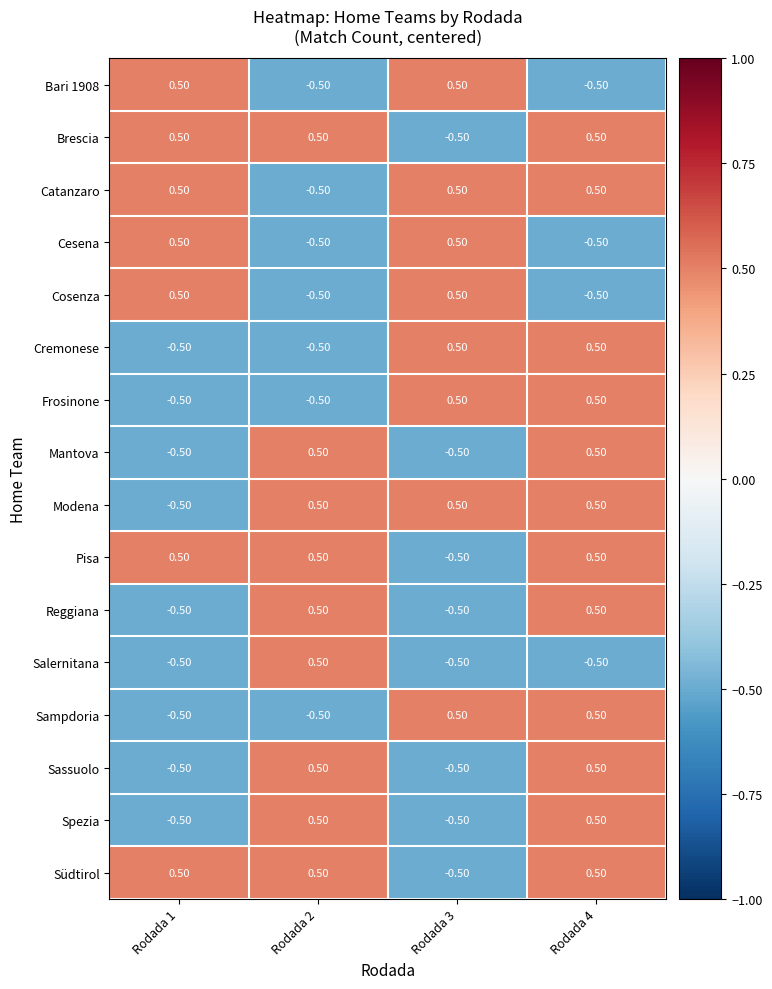

How many negative values does the Catanzaro series have?

1